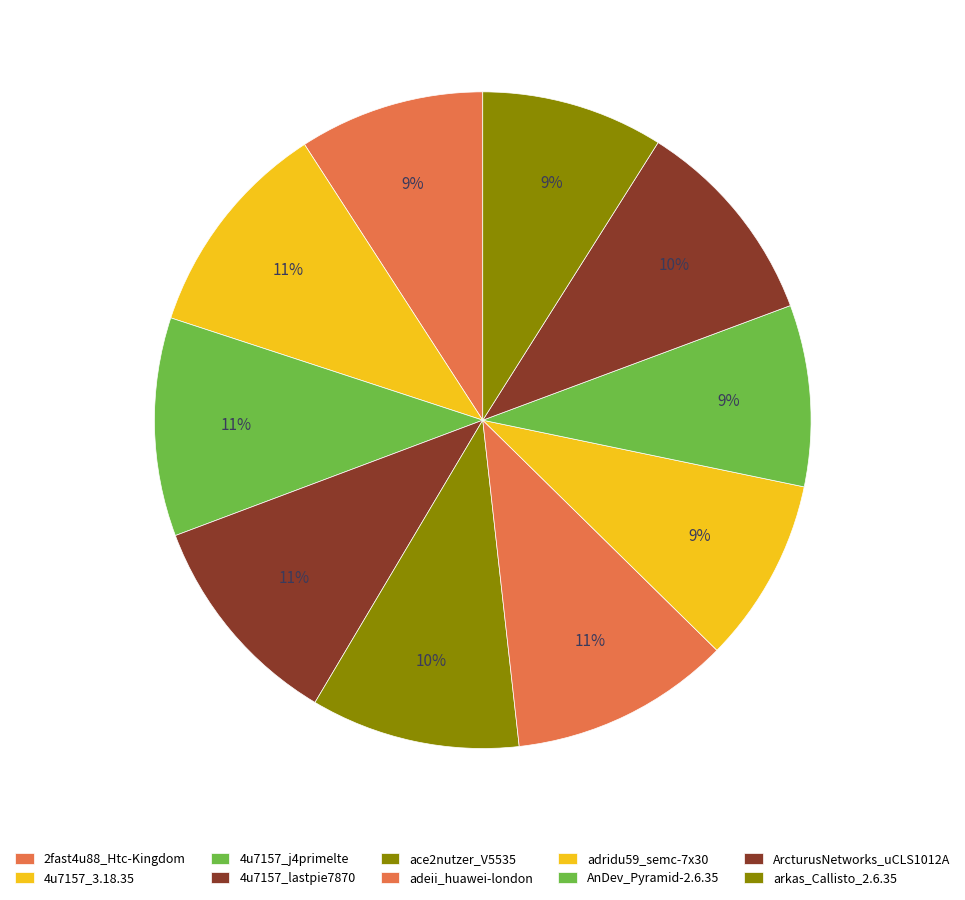

How many segments does this pie chart have?

10